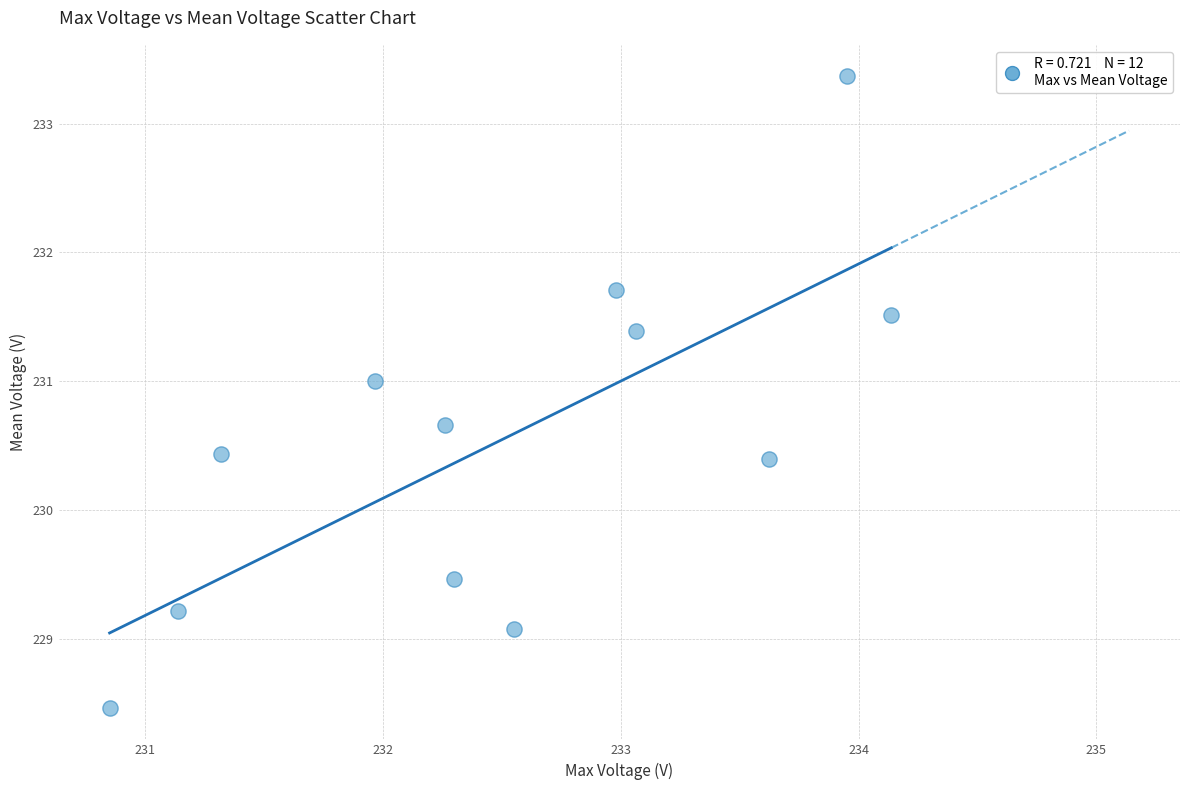

What is the range of X values (max minus min)?

3.3